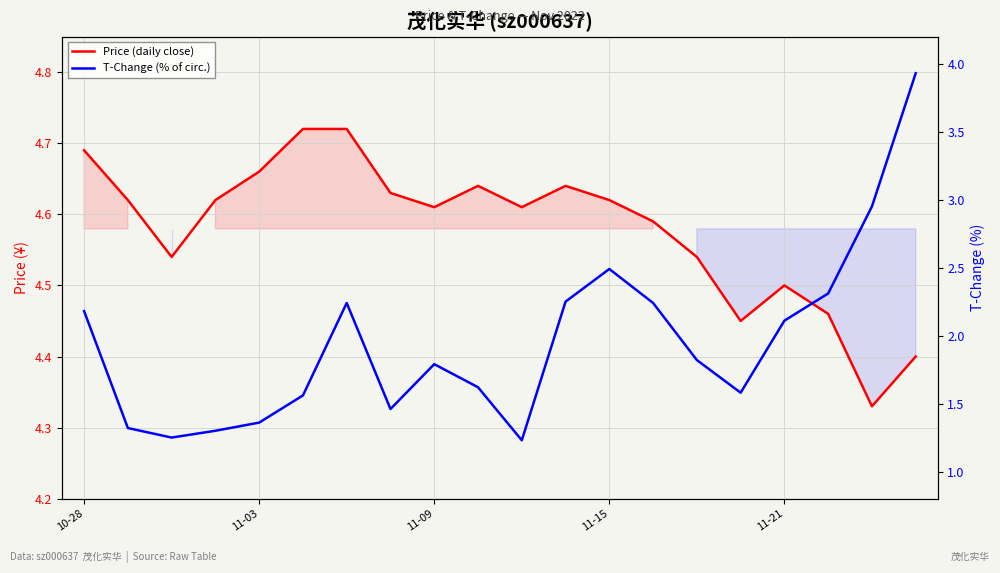

How many data points does each series have?

20